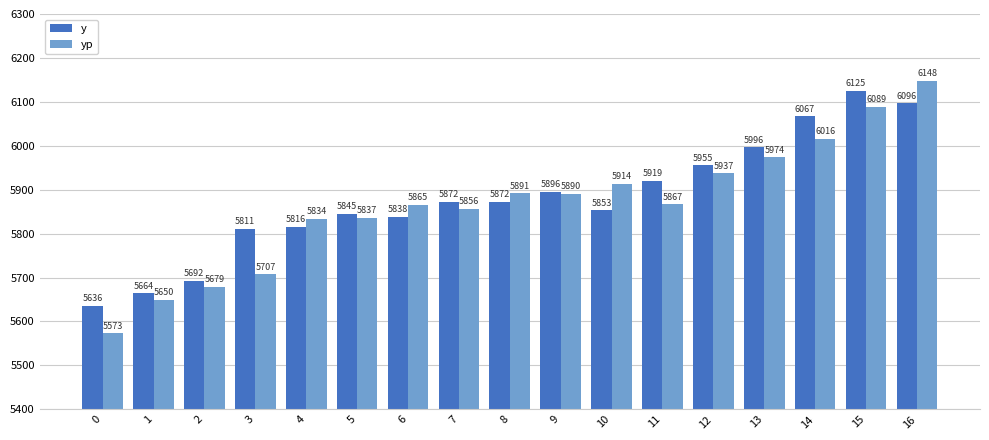

Rank the series at 16 from highest to lowest value.

yp, y